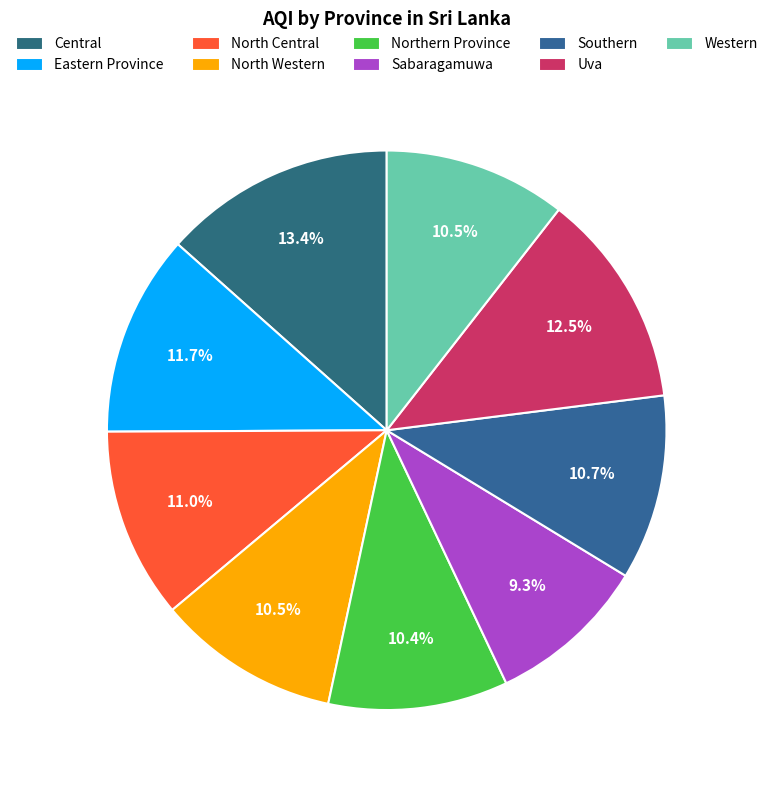

To the nearest percent, what is the difference between the largest and smallest slice percentages?

4%